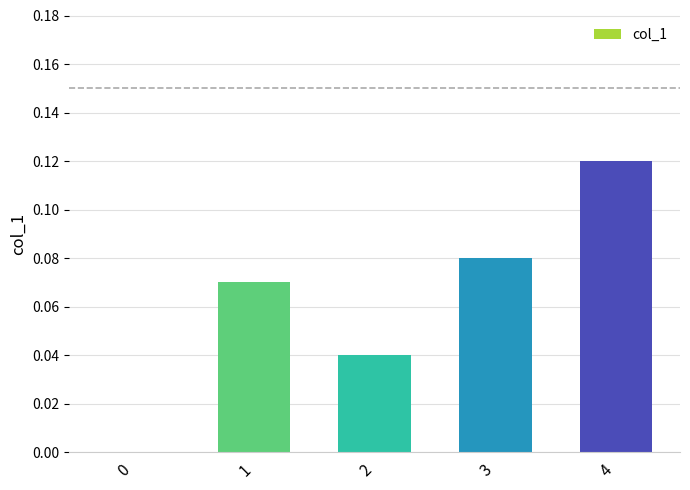

What is the sum of all values?

0.3